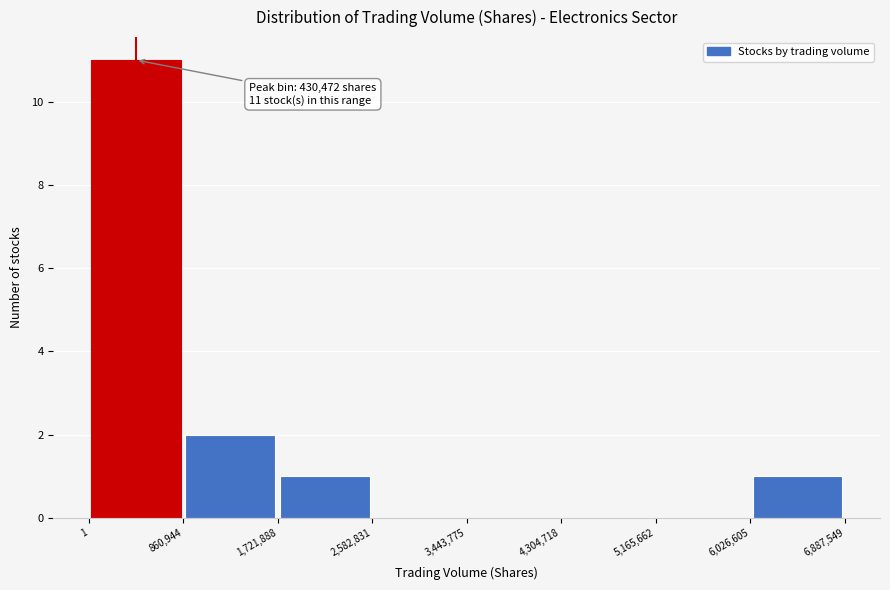

Which range on the x-axis has the tallest bar?

1 to 860,944